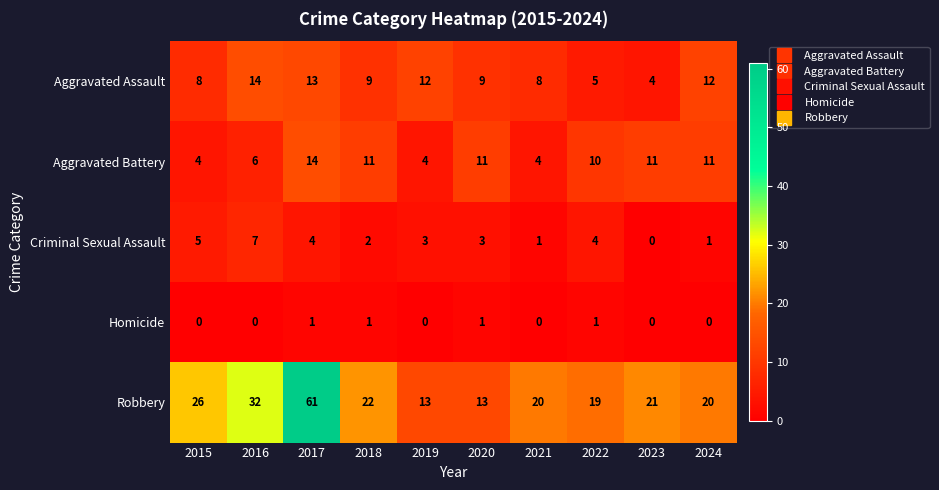

Between 2016 and 2023, which series saw the biggest shift?

Robbery